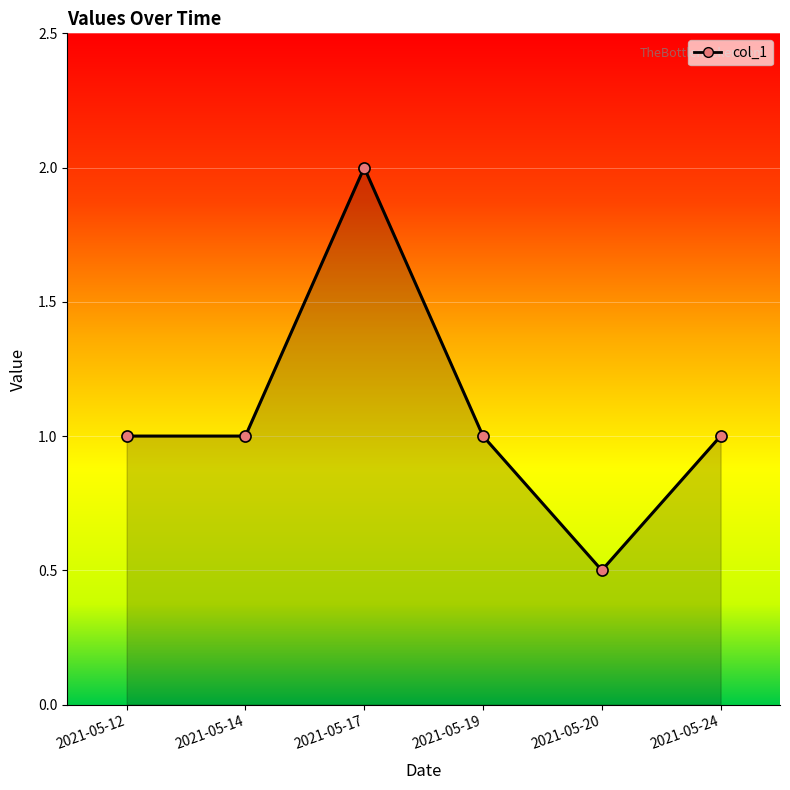

What is the average value?

1.1